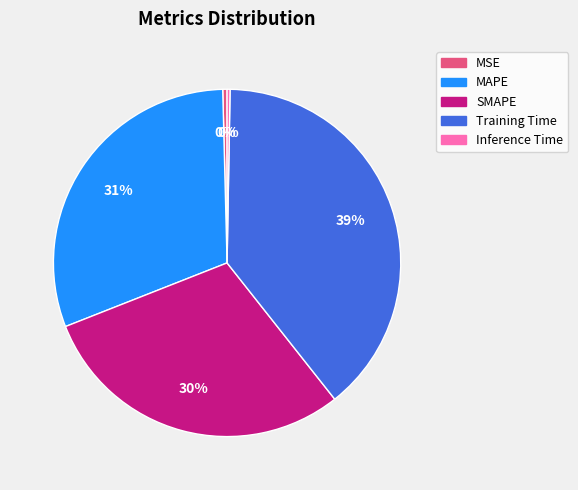

Do SMAPE and MSE together represent more than half of the pie?

No